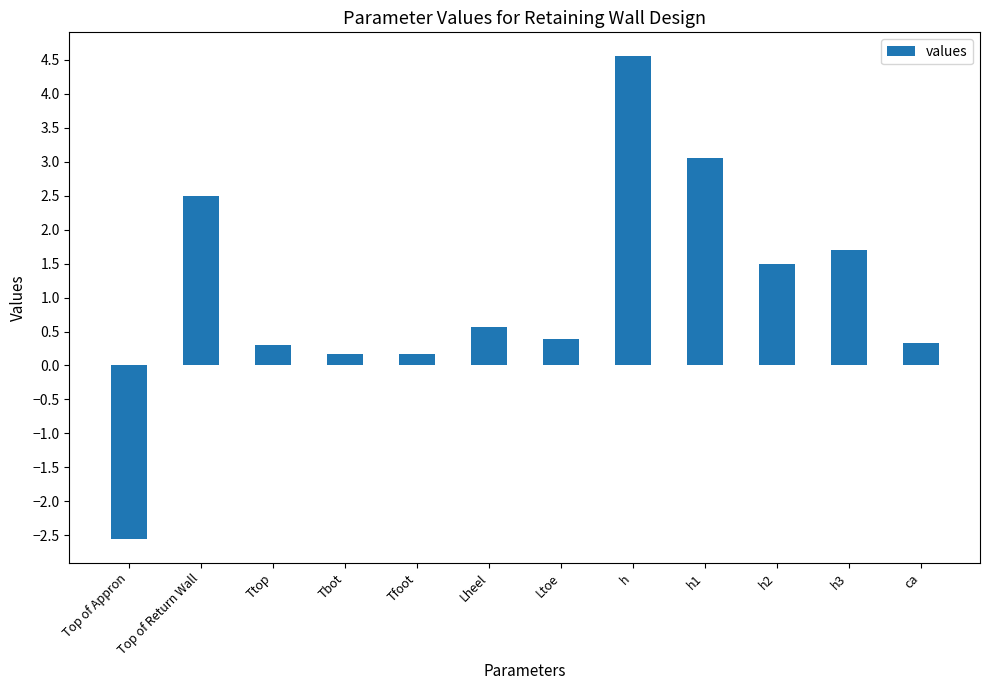

Are the bars grouped side by side (vs. stacked)?

No